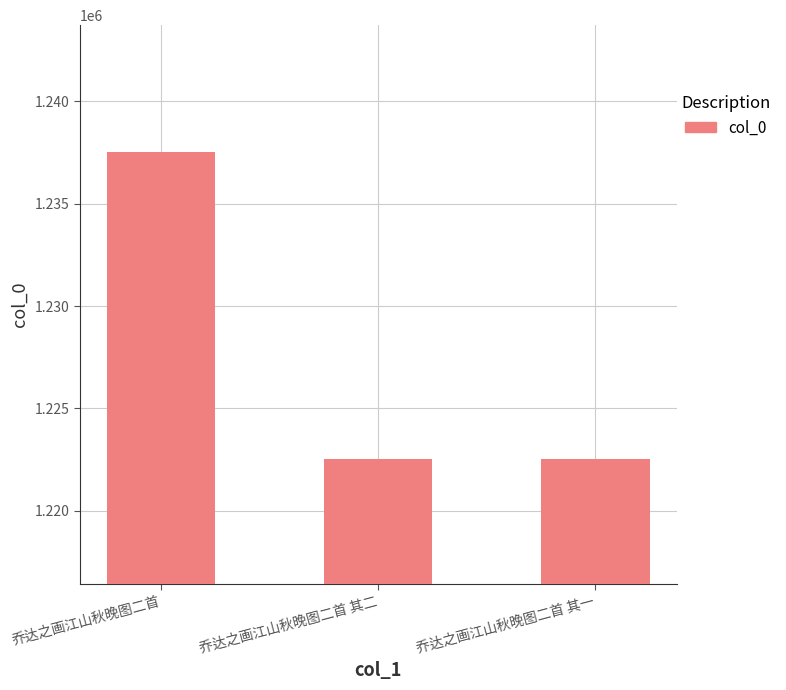

The value at 乔达之画江山秋晚图二首 其二 is 1222537. True or false?

True